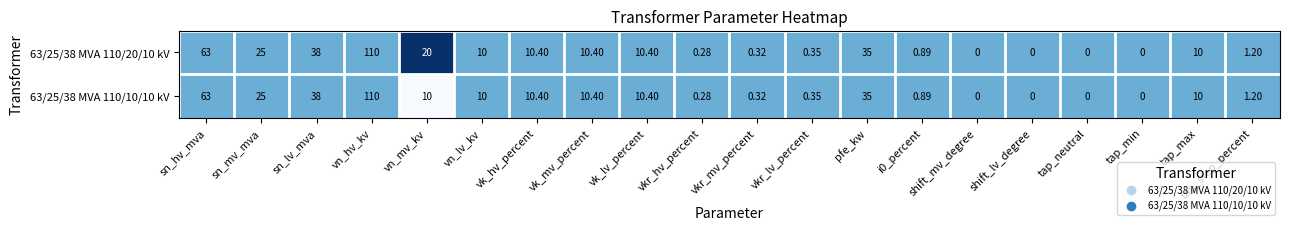

At which label is 63/25/38 MVA 110/10/10 kV closest to 55?

sn_hv_mva